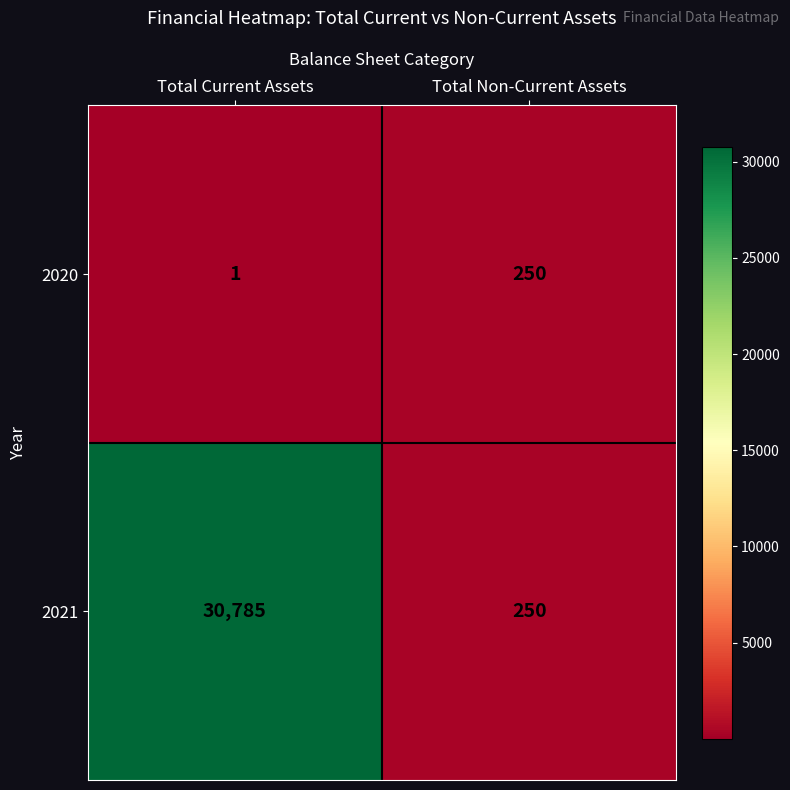

Is it true that 2020 equals 55 at Total Non-Current Assets?

False